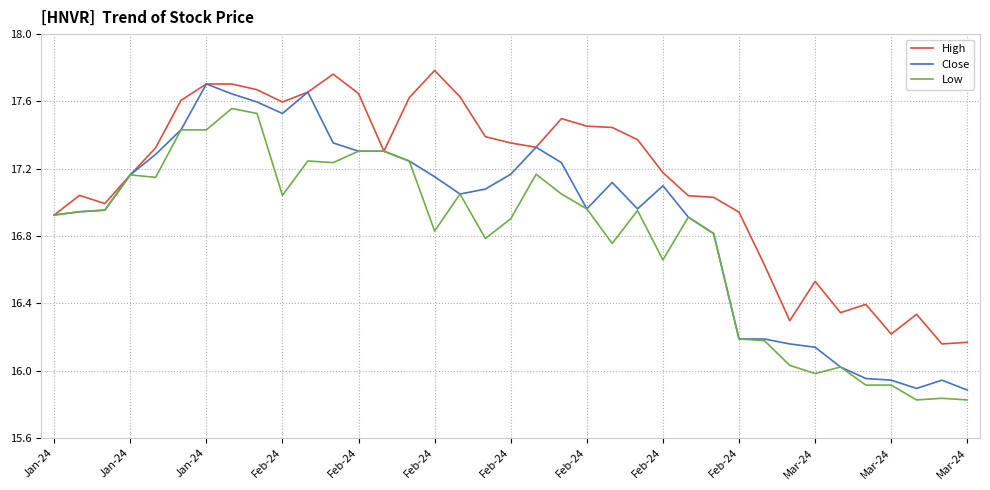

Which series has the largest total across all categories?

High